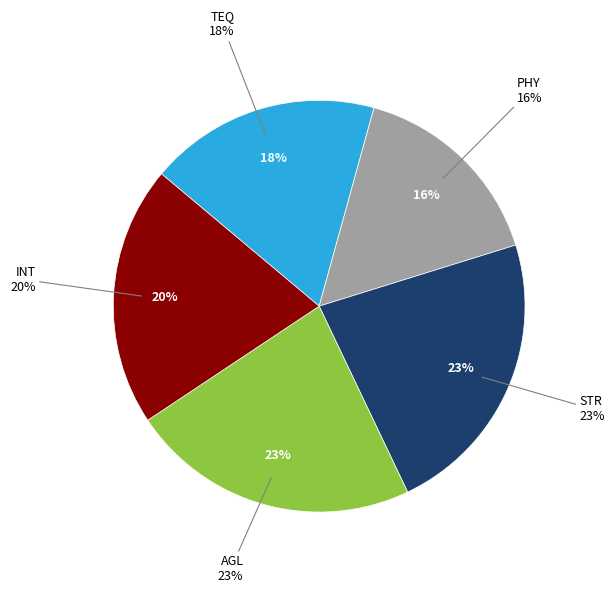

Which category has the biggest portion of the pie?

STR